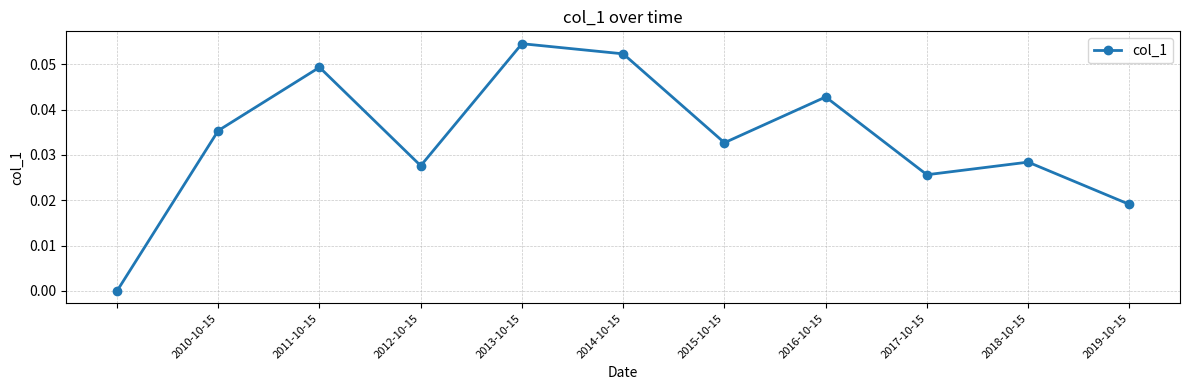

How many points are higher than both their immediate neighbors (excluding endpoints)?

4